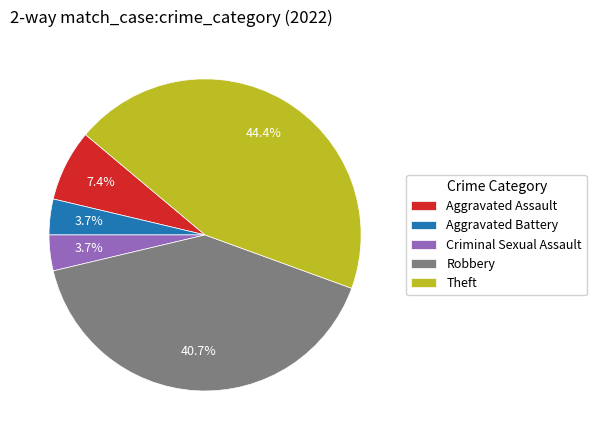

To the nearest percent, what percentage of the pie is Aggravated Battery?

4%